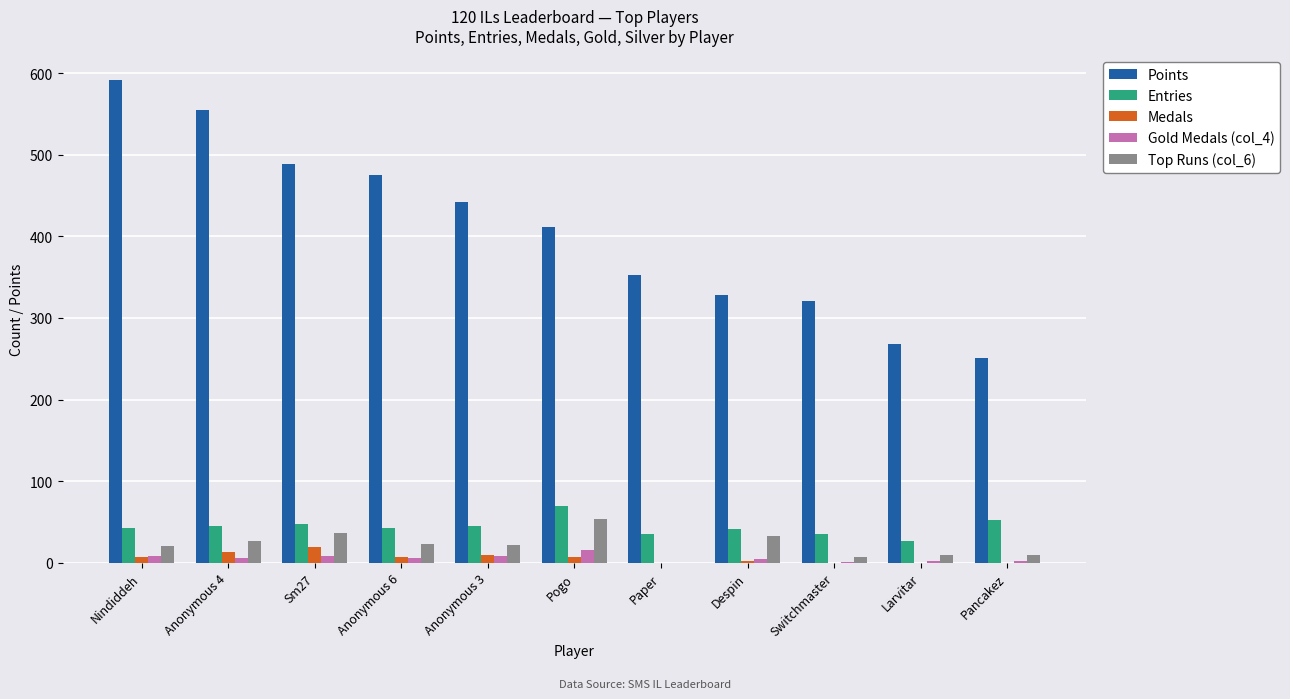

What is the highest value of the Top Runs (col_6) series?

54